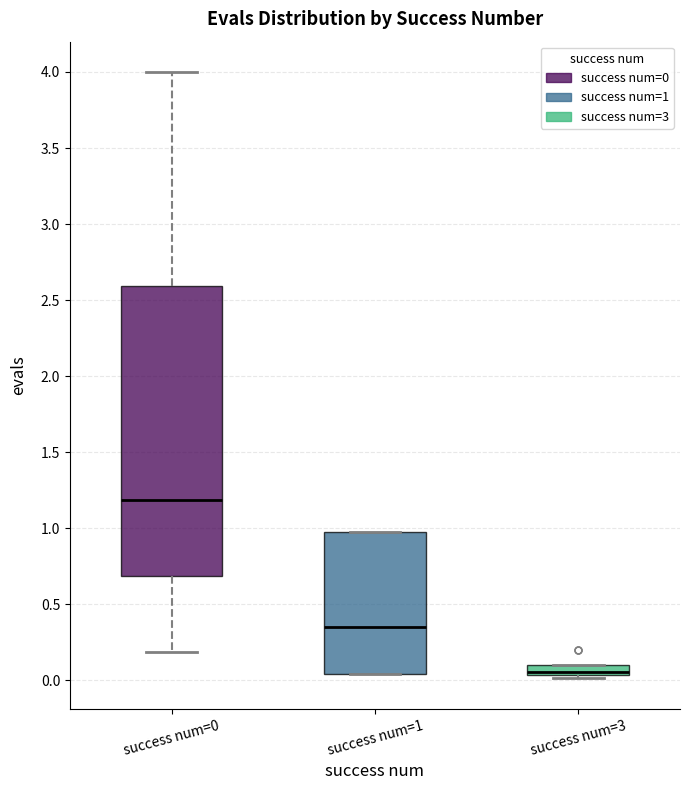

Where does the median line of the box for success num=1 sit on the y-axis? The values are not printed on the chart, so give them approximately, as read against the axis.

0.35